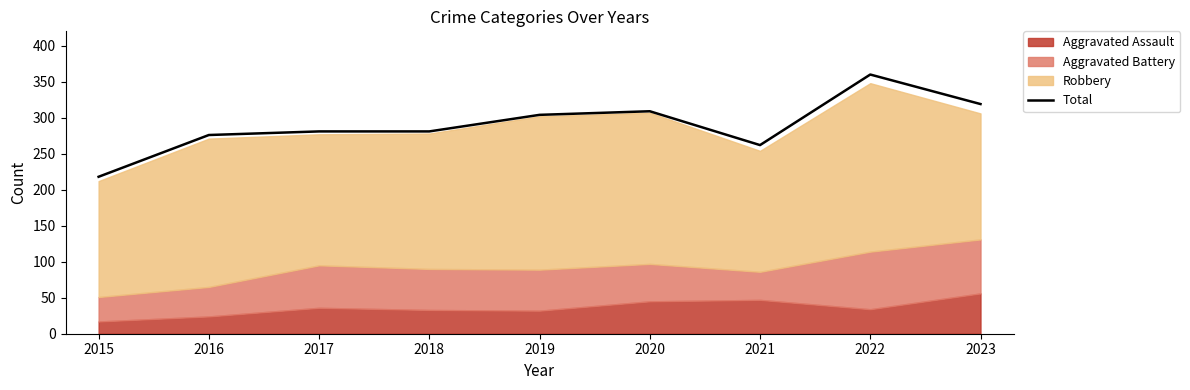

Rank the categories by value from lowest to highest.

2015, 2021, 2016, 2017, 2018, 2019, 2020, 2023, 2022